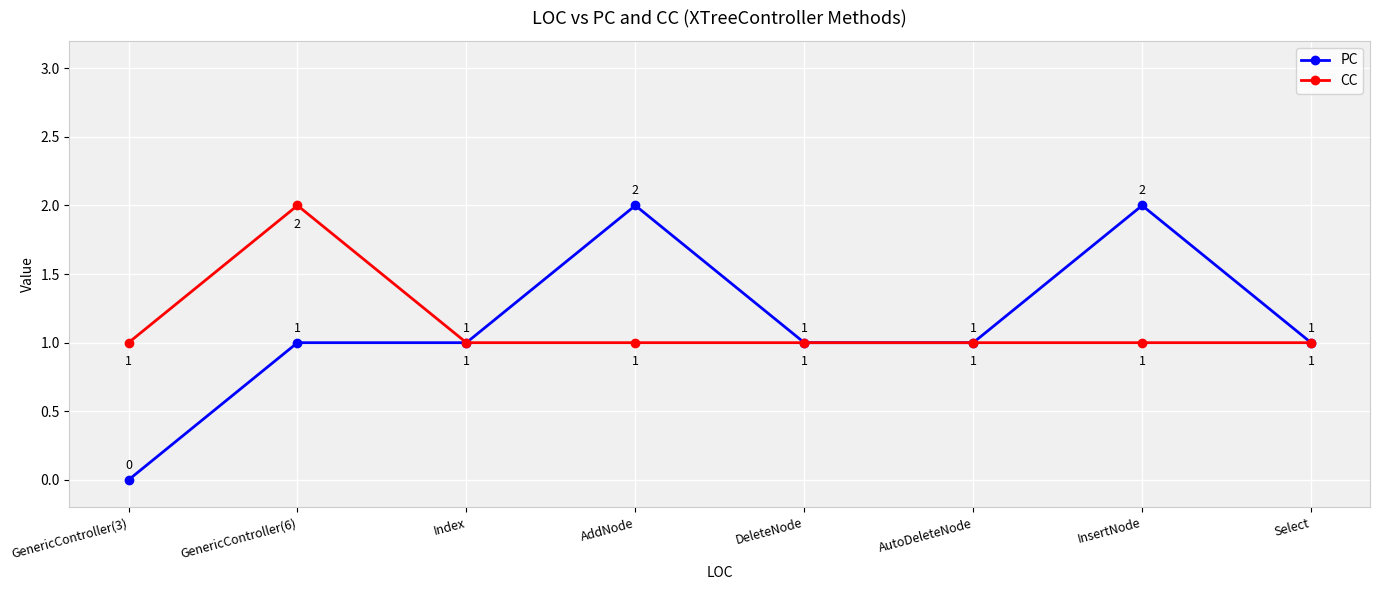

What position from the left is AddNode?

4